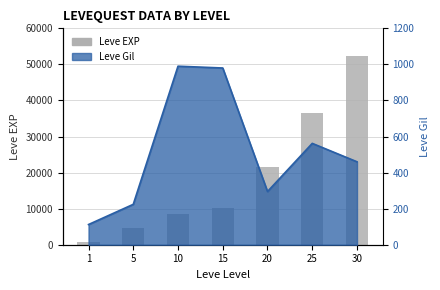

List the labels in order of value, smallest first.

1, 5, 10, 15, 20, 25, 30